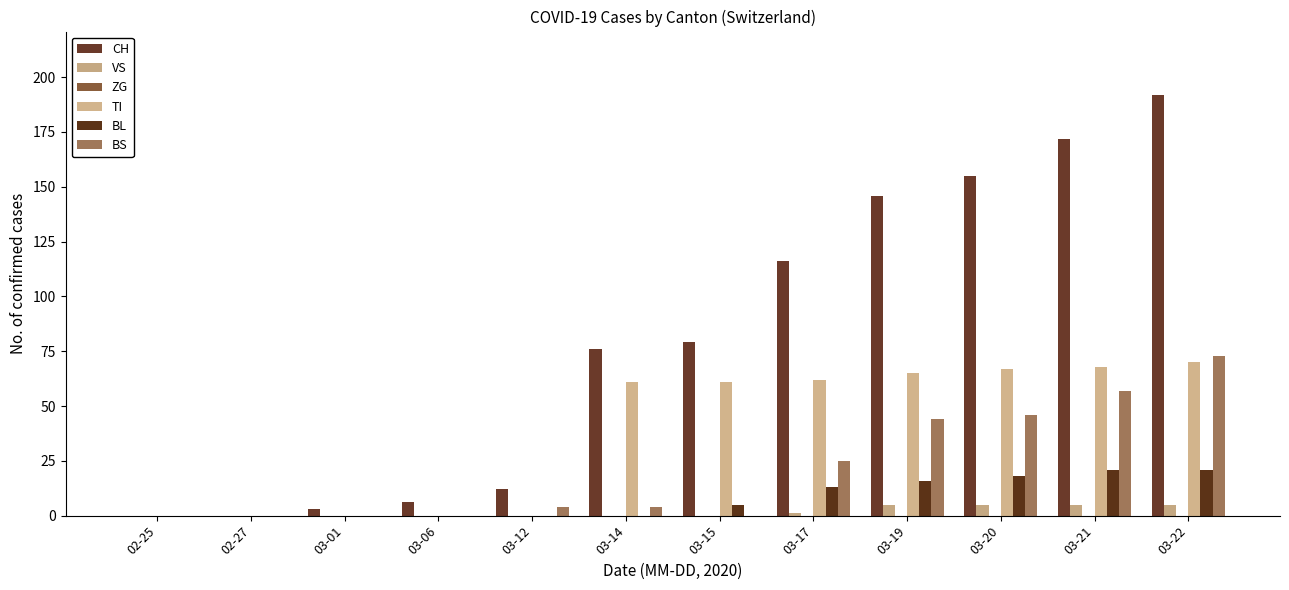

At which category is the sum across all series the highest?

03-22